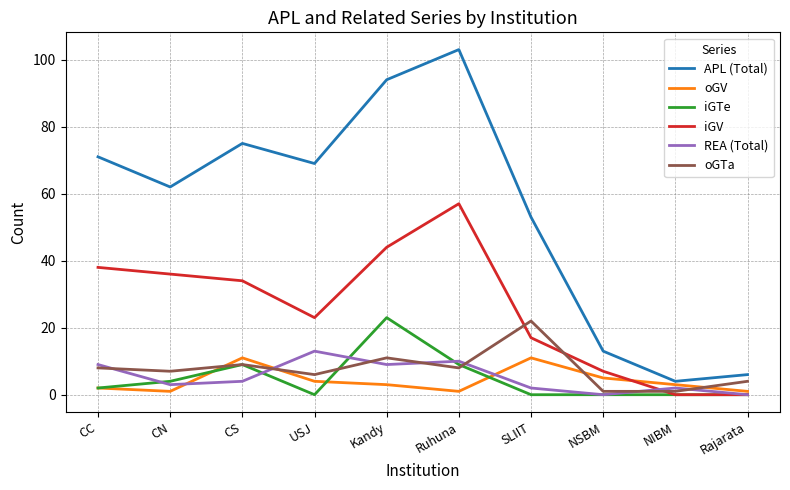

Is the value of REA (Total) at SLIIT greater than the value of APL (Total) at CS?

No